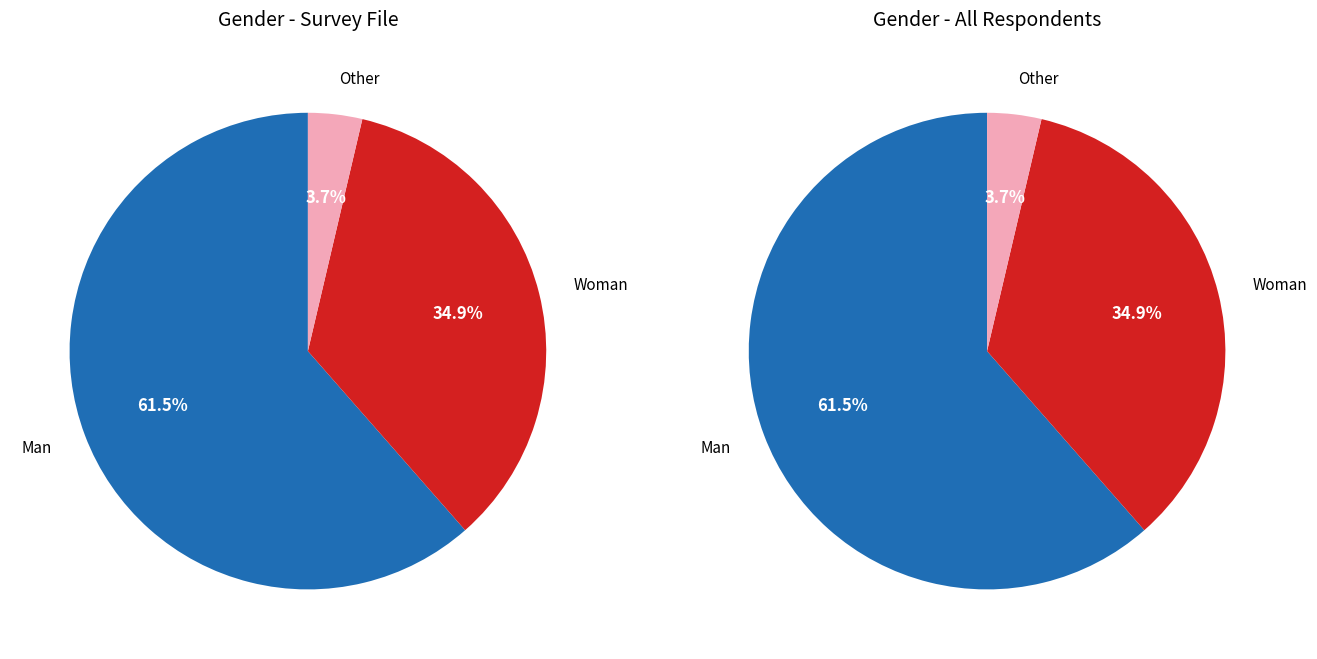

Is there a majority slice in this chart?

Yes